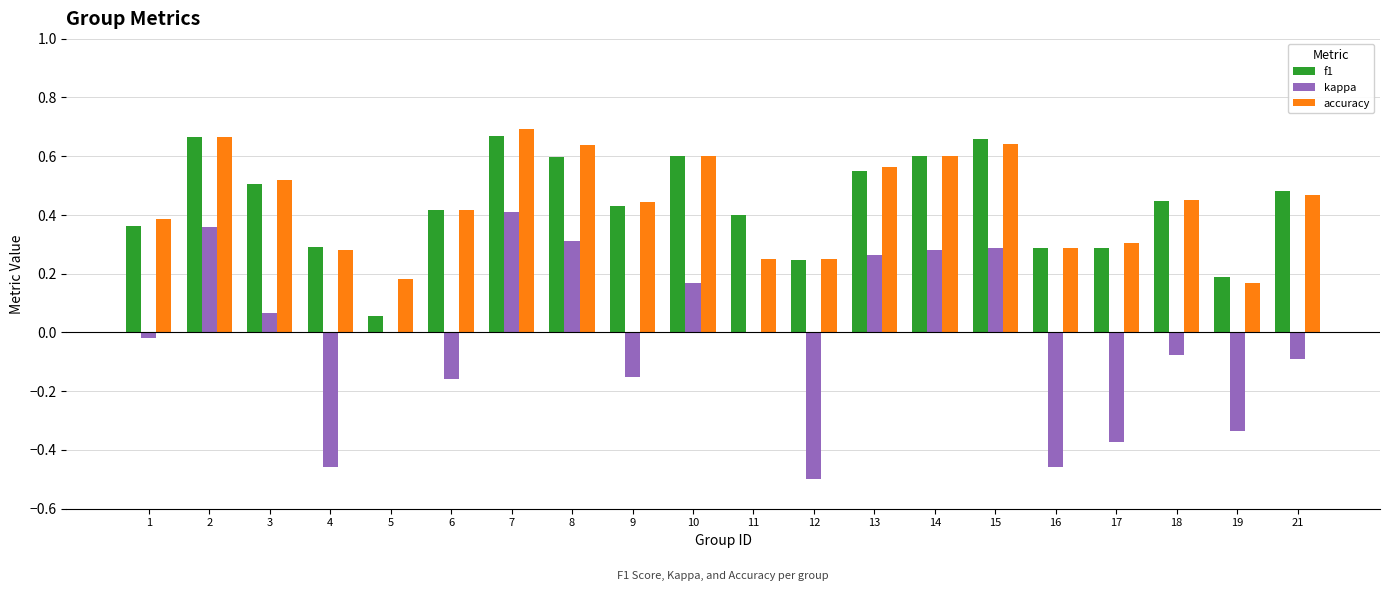

Is the value of kappa at 5 greater than the value of f1 at 2?

No